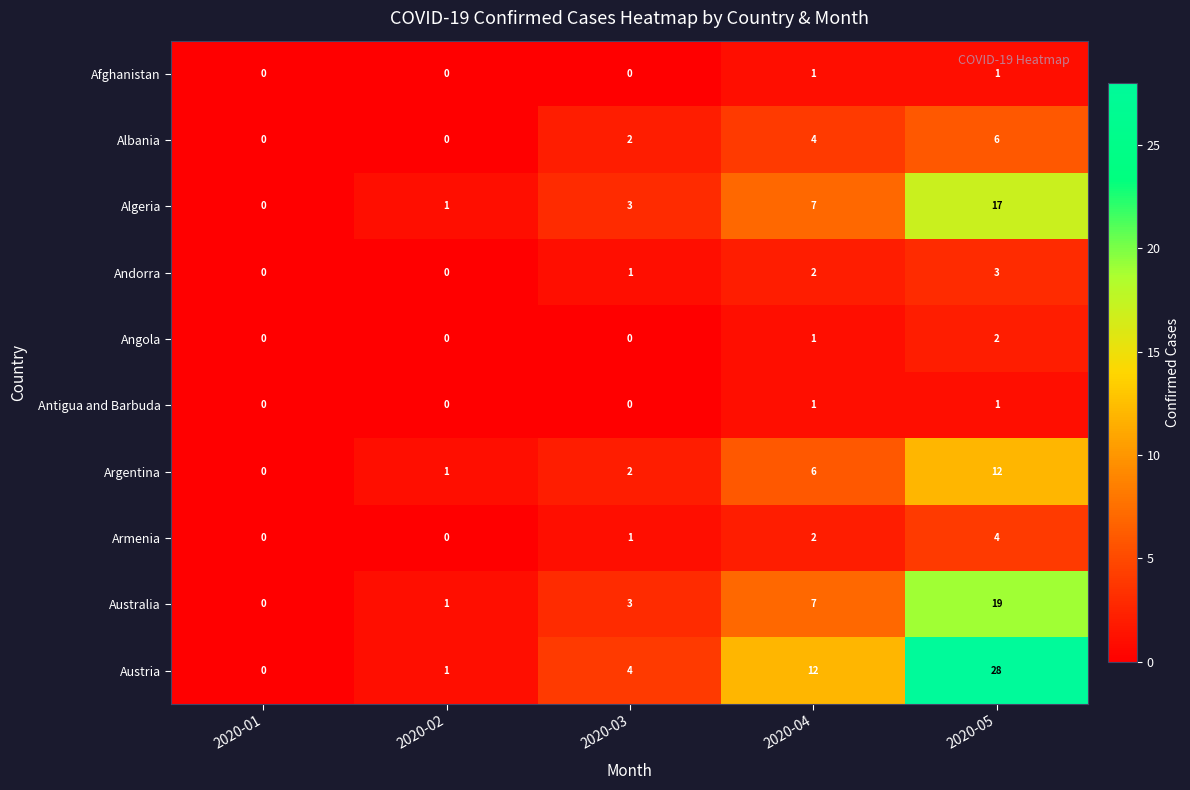

What is the sum of the Andorra values at 2020-04 and 2020-03?

3